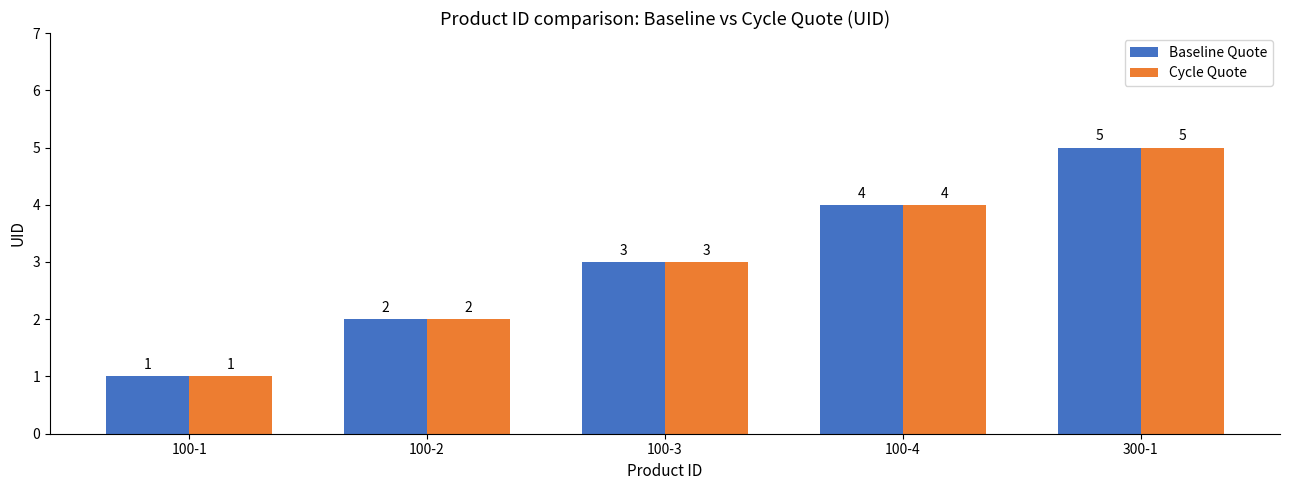

How many data points in Baseline Quote are less than 3?

2